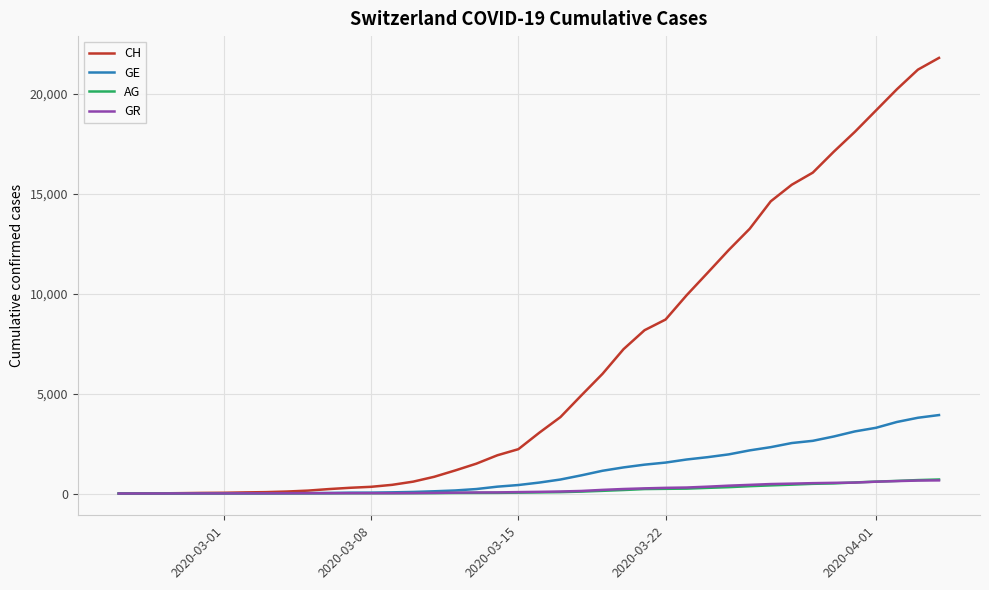

Which series has the largest total across all categories?

CH